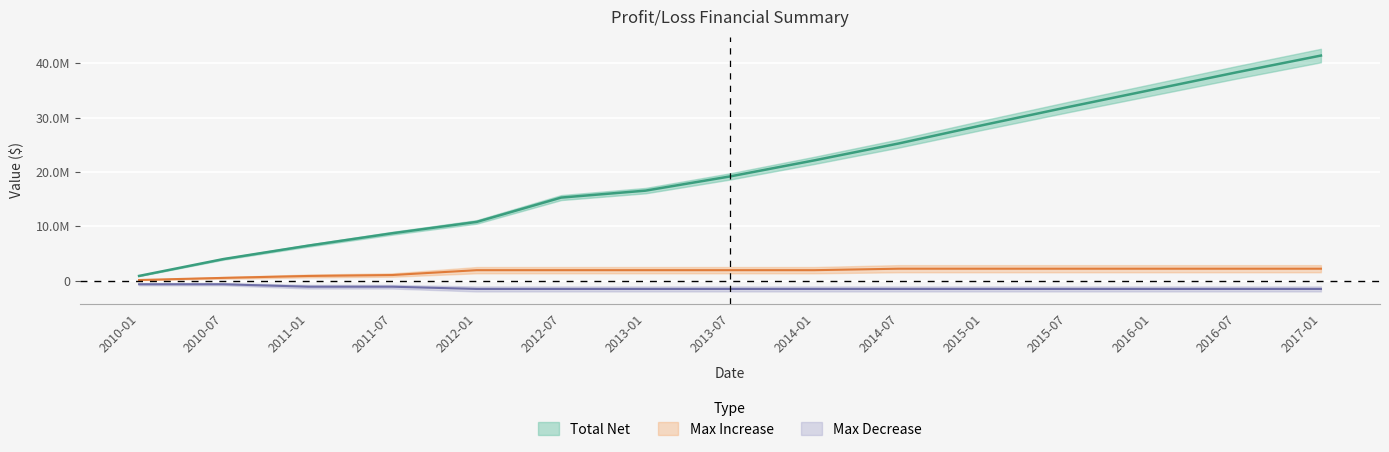

Which series changed the most between 2012-01 and 2016-01?

Total Net